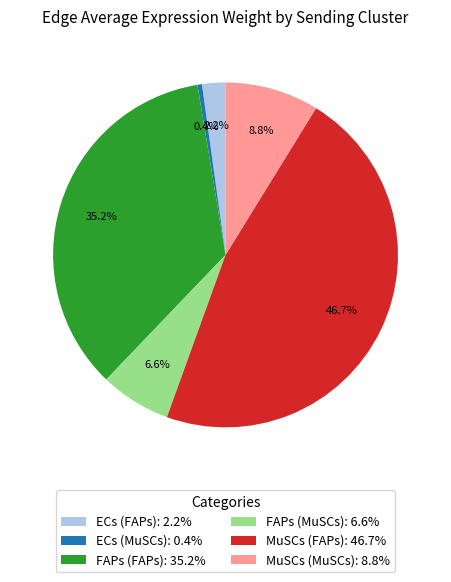

Between FAPs (FAPs): 35.2% and ECs (FAPs): 2.2%, which is larger?

FAPs (FAPs): 35.2%